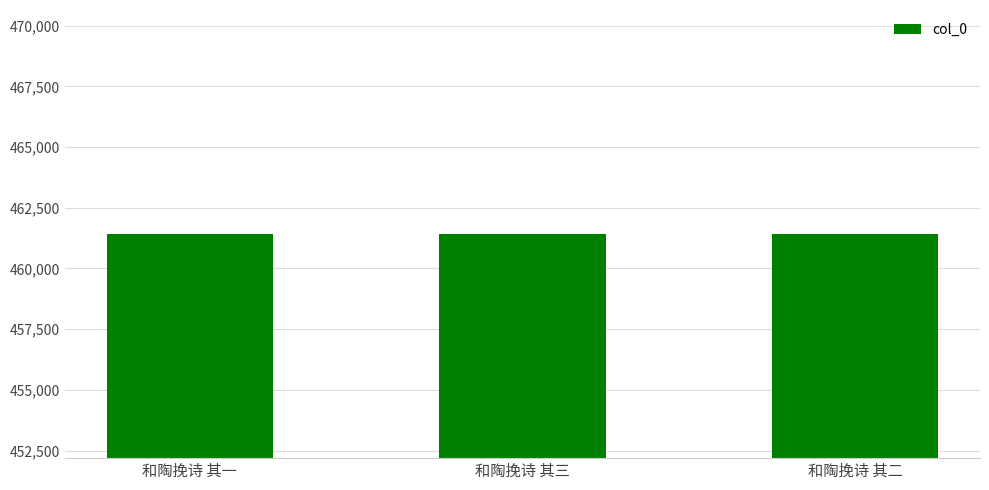

The chart shows a value of 190903 at 和陶挽诗 其二. True or false?

False